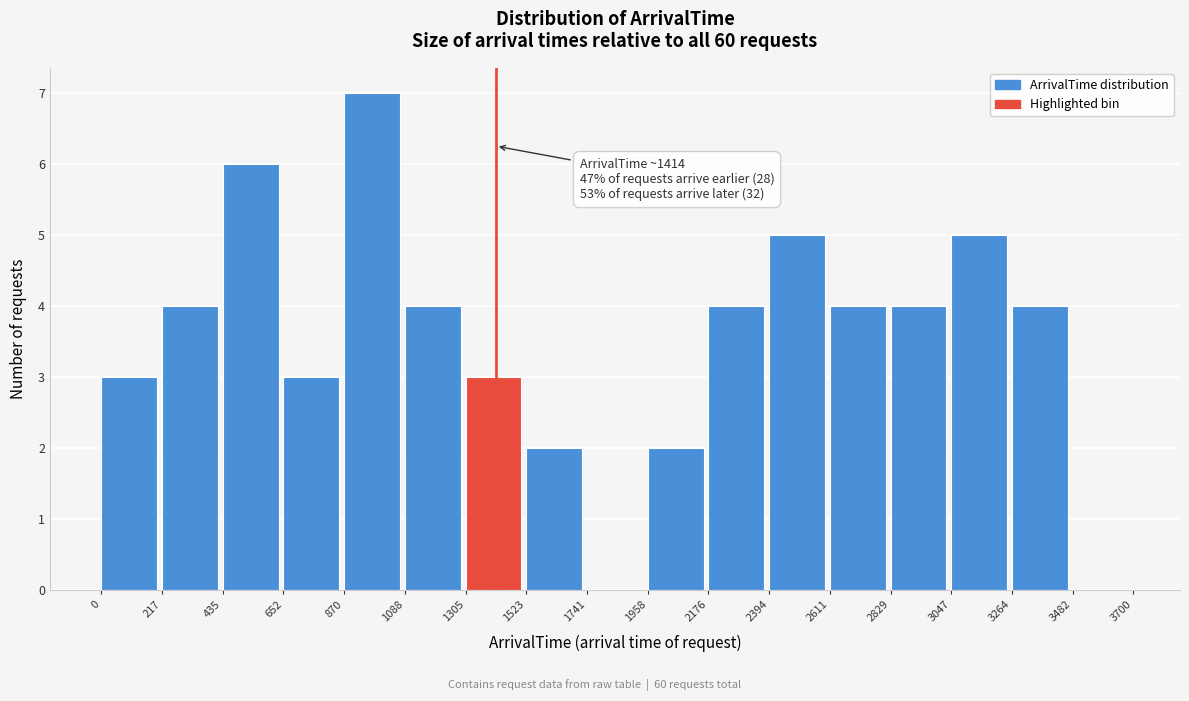

Which range on the x-axis has the tallest bar?

870 to 1088